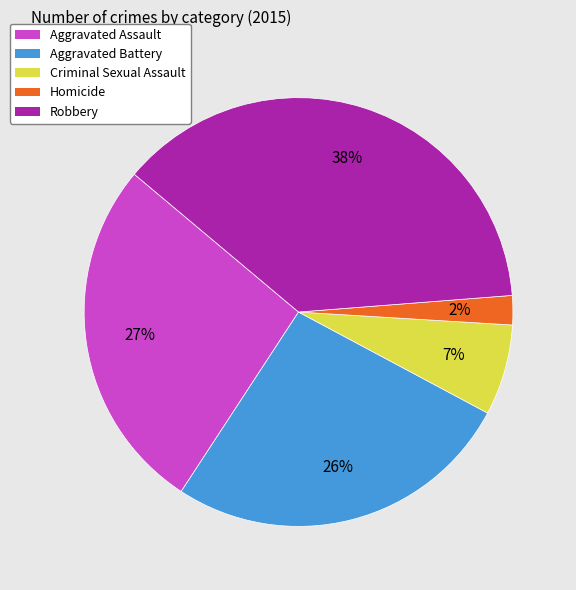

To the nearest percent, what portion does Homicide represent?

2%